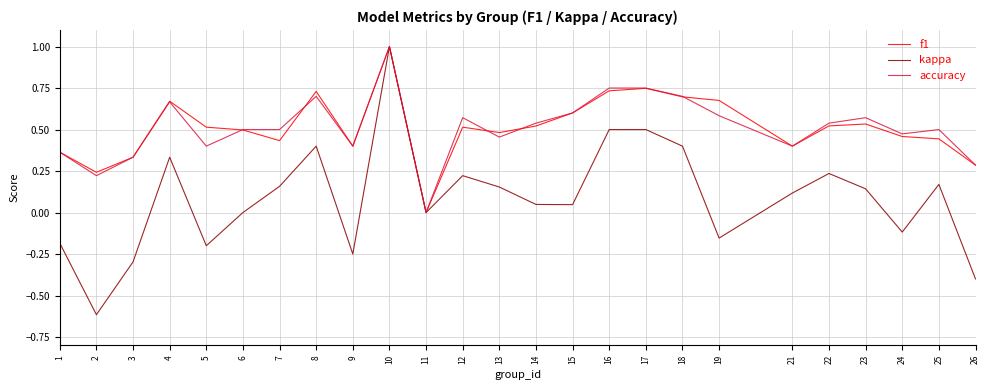

Where is f1 nearest to the value 0?

11